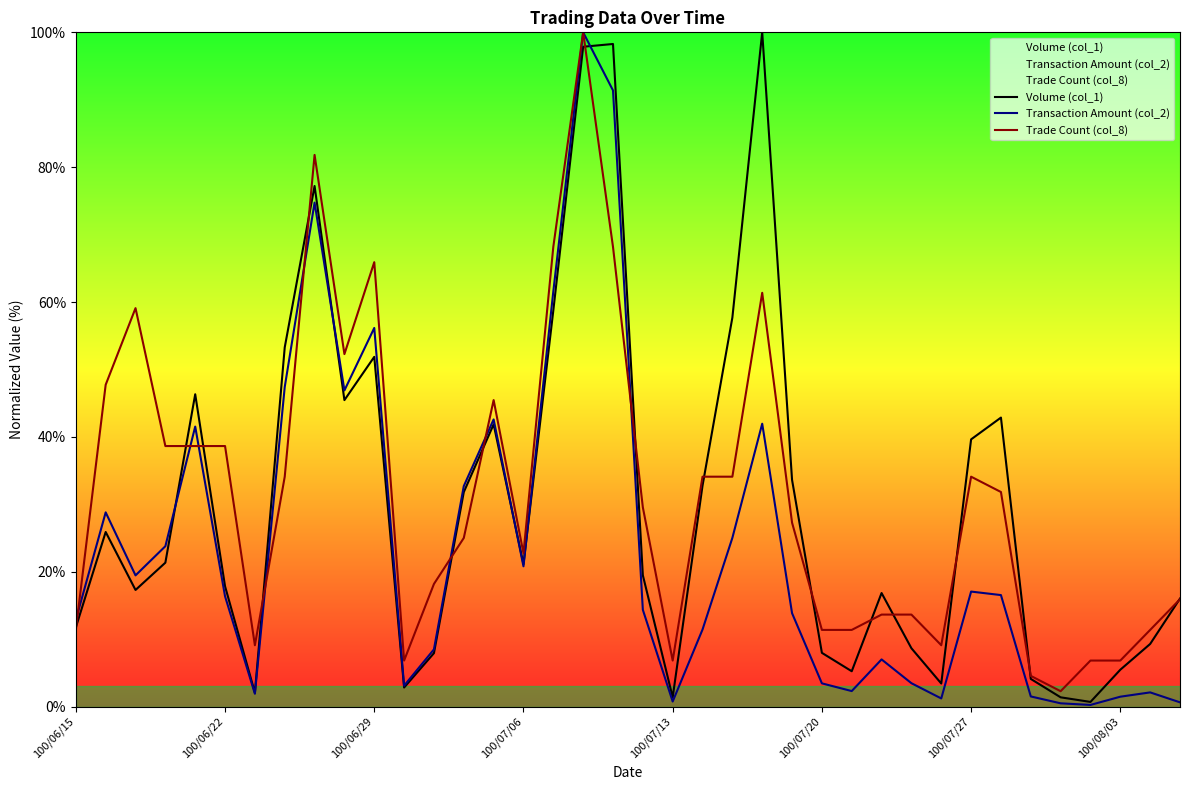

What is the lowest value of the Transaction Amount (col_2) series?

0.2